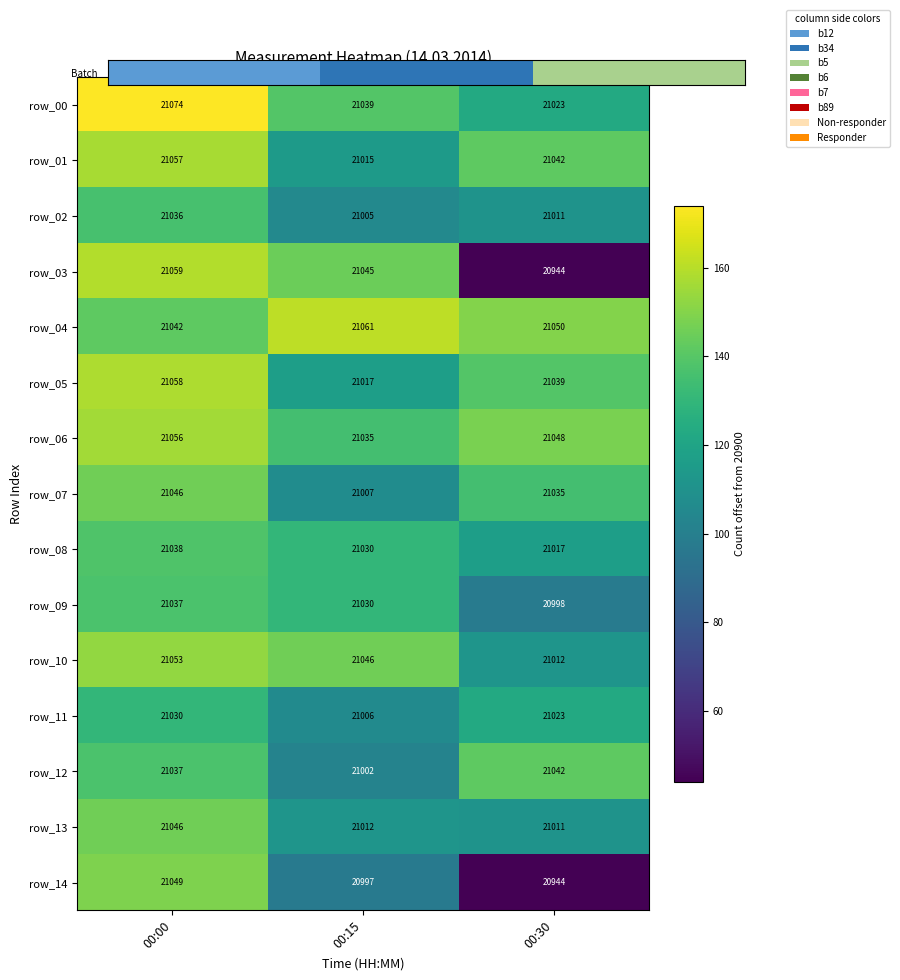

What is the difference between the maximum and minimum values in the row_01 series?

42